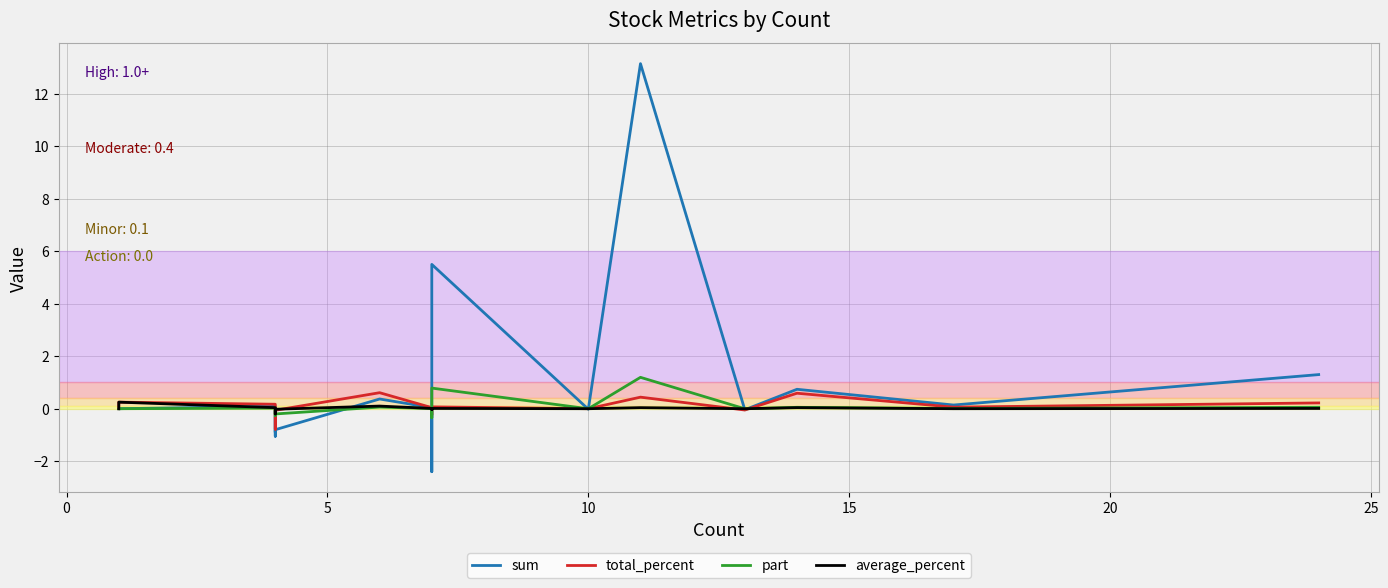

At 0, list the series in order from smallest to largest.

sum, part, total_percent, average_percent